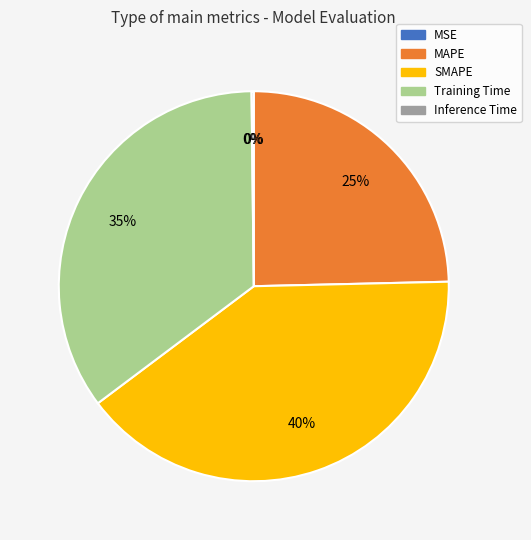

The Training Time slice represents 49% of the pie. True or false?

False